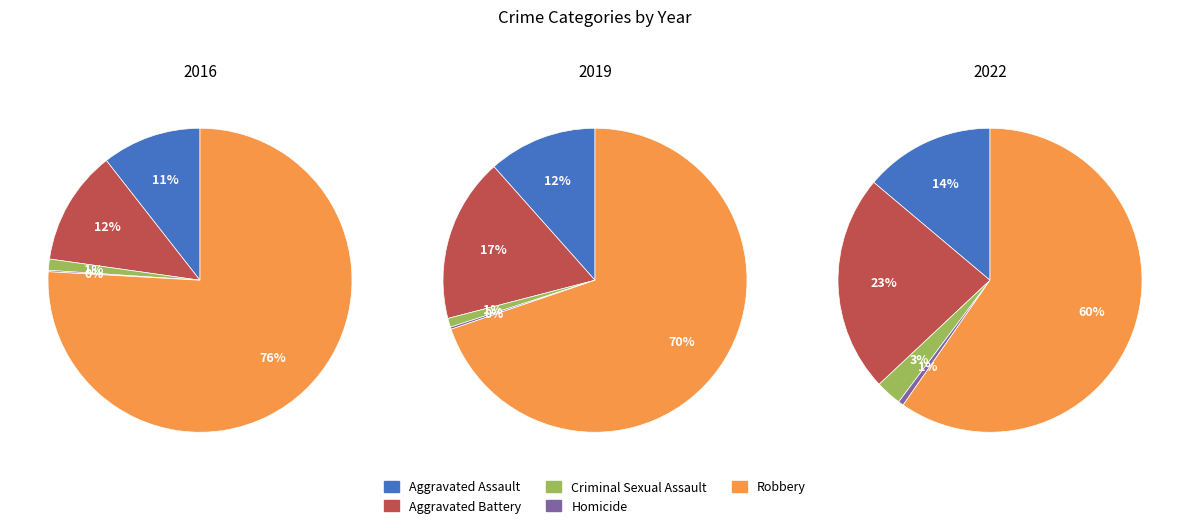

What percentage is NOT represented by Aggravated Battery?

87.8%